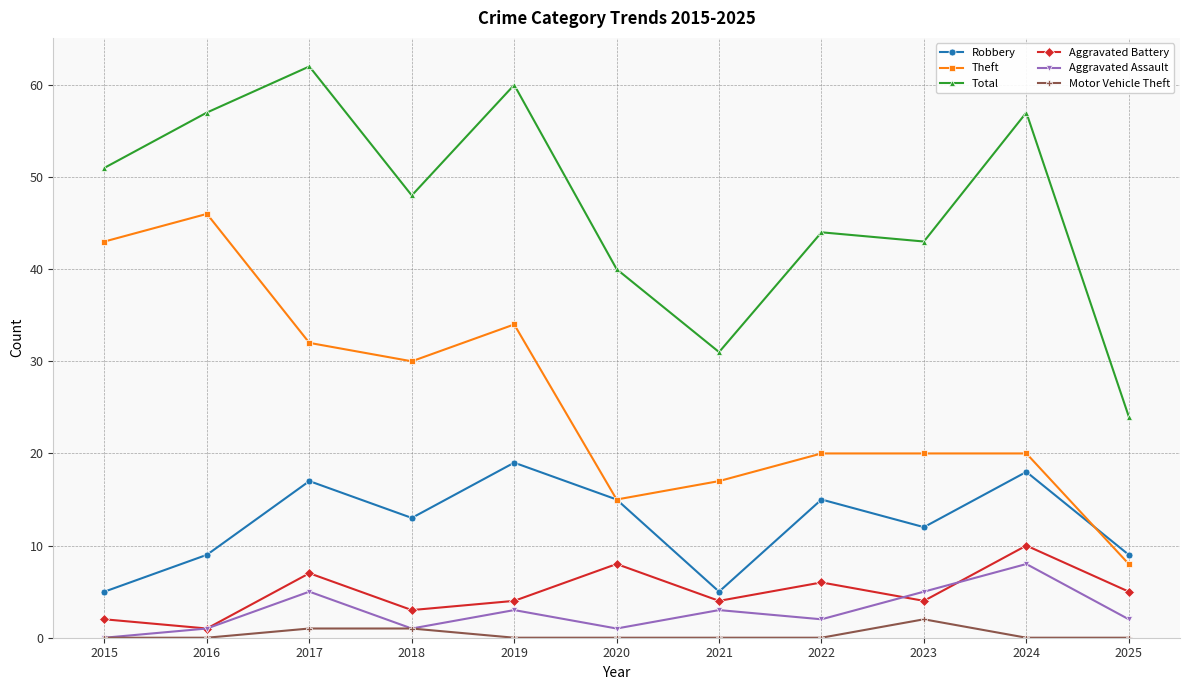

True or false: Aggravated Assault and Total intersect in this chart.

False